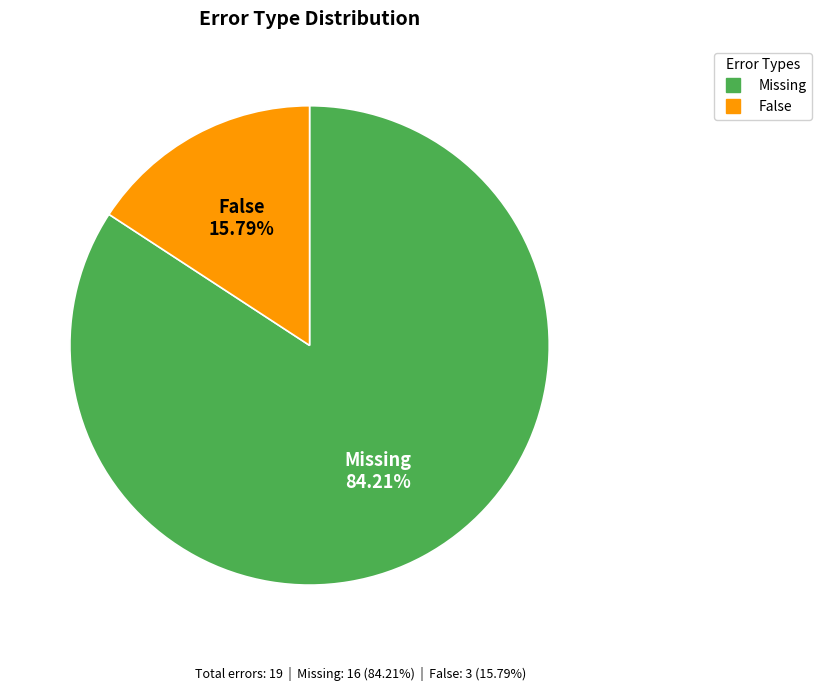

Which has a higher value, False or Missing?

Missing